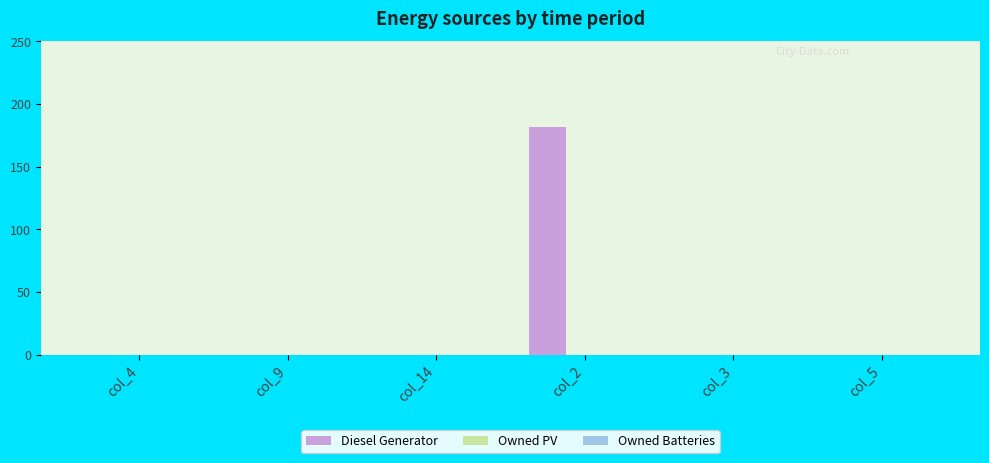

The value at col_2 is 117. True or false?

False